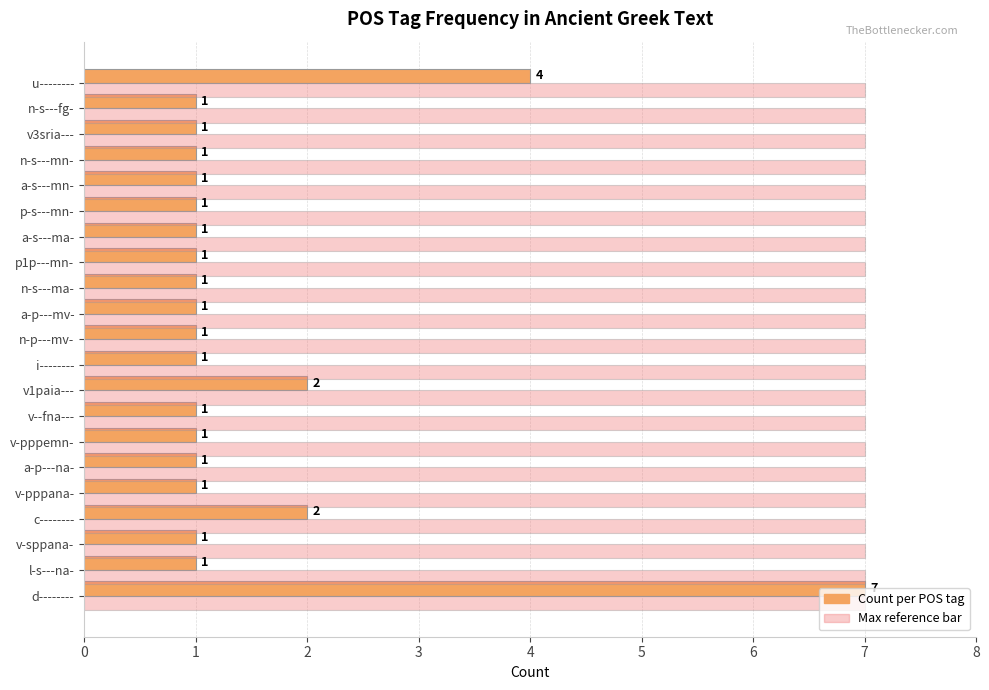

What is the maximum value shown in the chart?

7